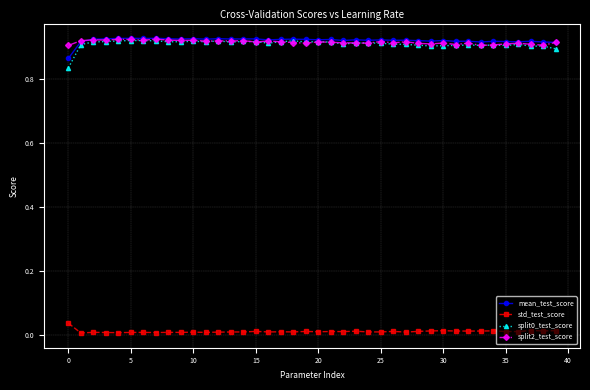

True or false: std_test_score has more than 1 points higher than both neighbors.

True